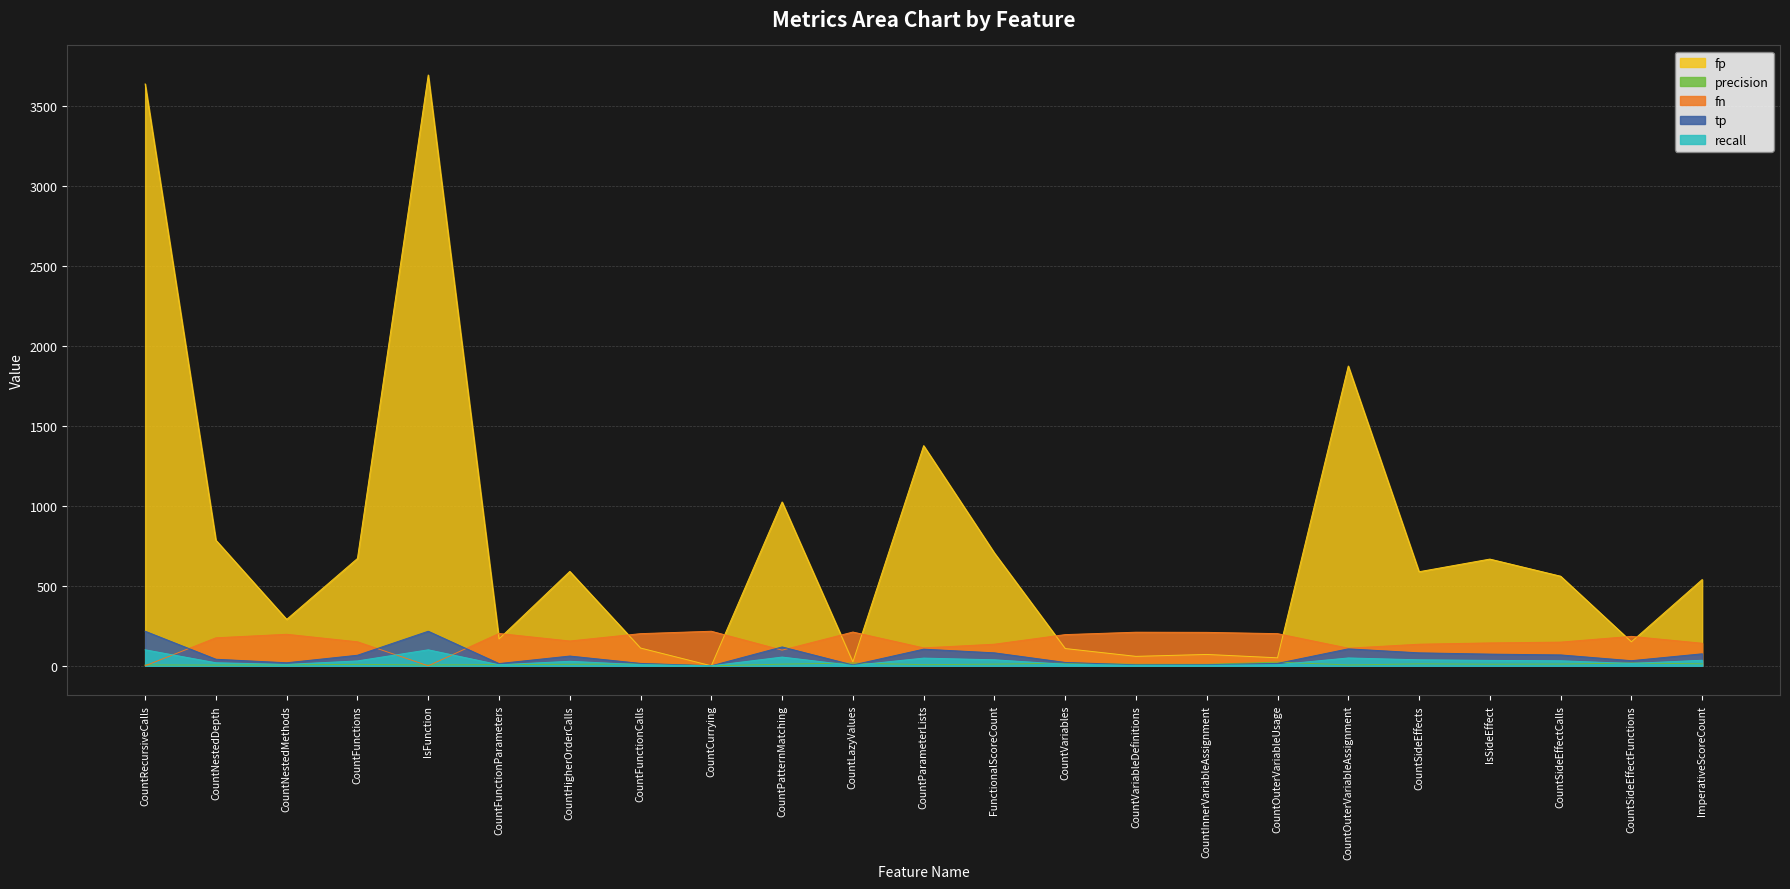

What is the average value of the fn series?

153.4